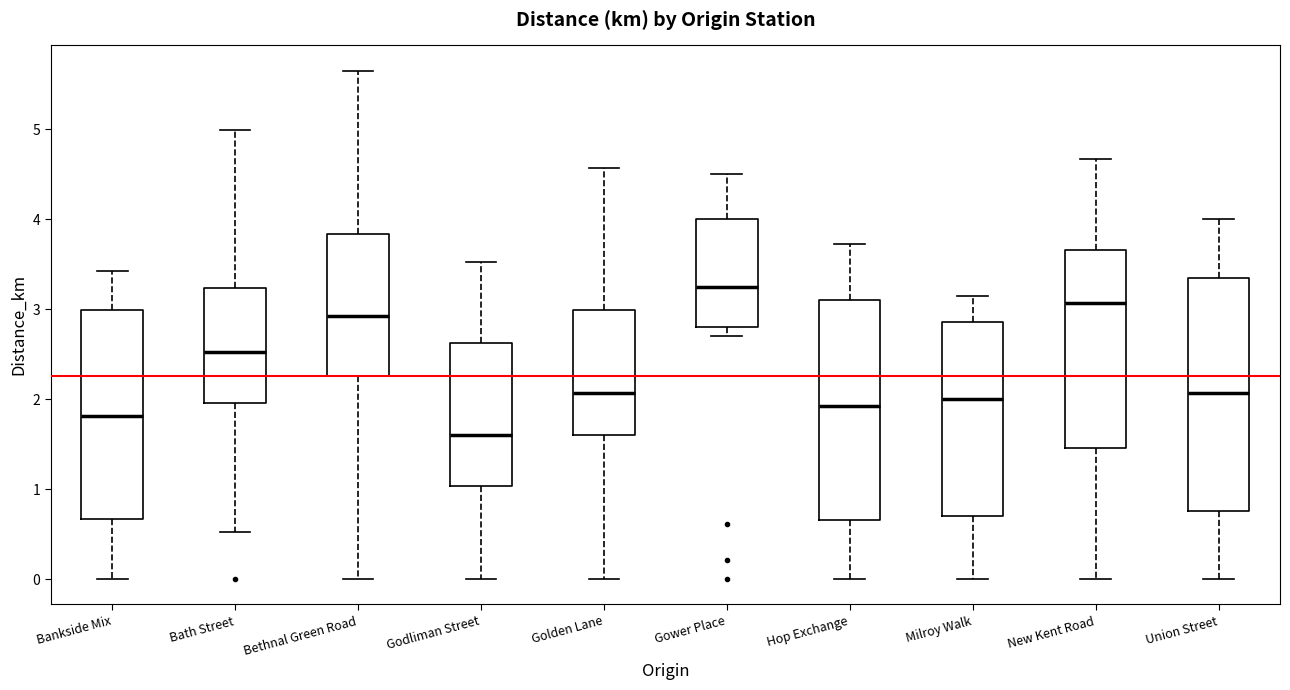

Which box is the tallest, from its lower edge to its upper edge?

Union Street